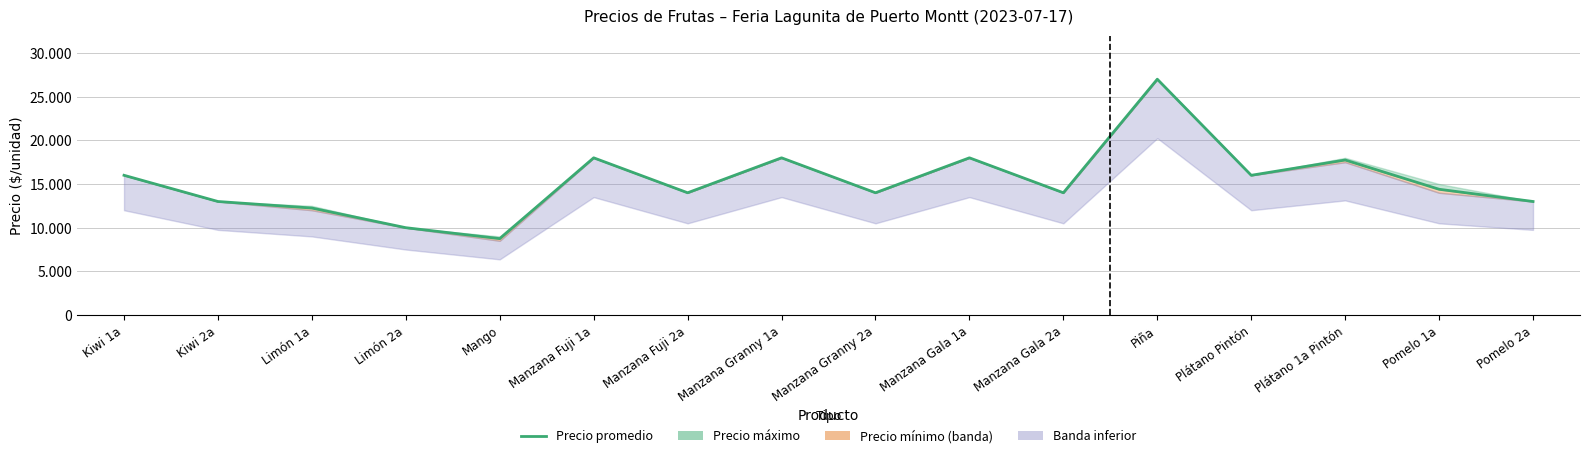

At which label is the value closest to 17875?

Manzana Fuji 1a